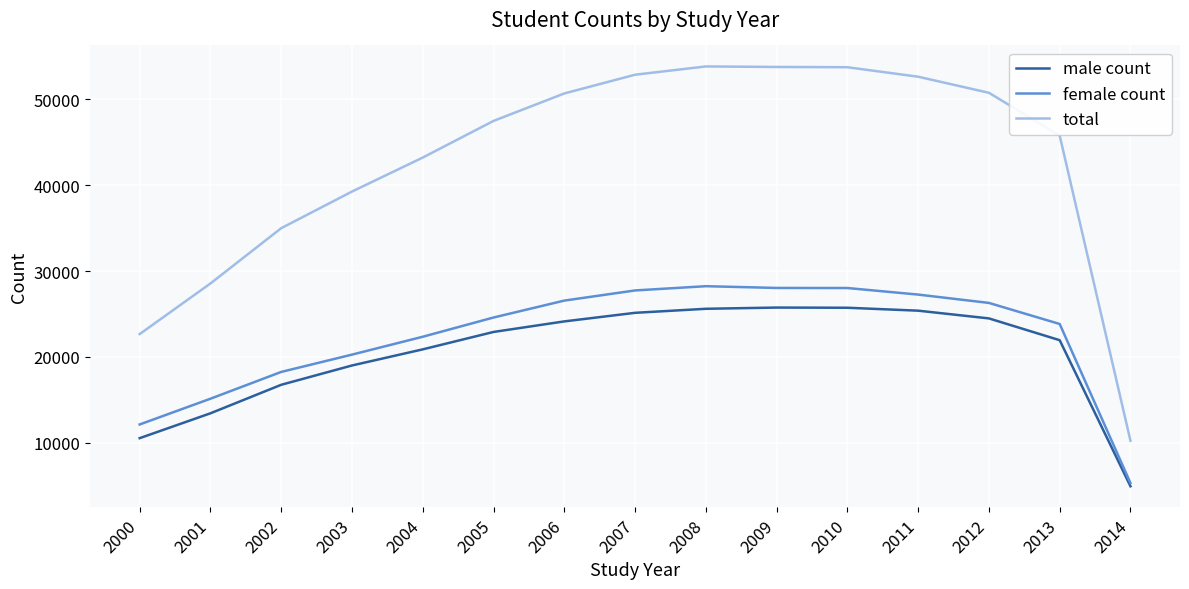

True or false: total and male count cross at least once.

False